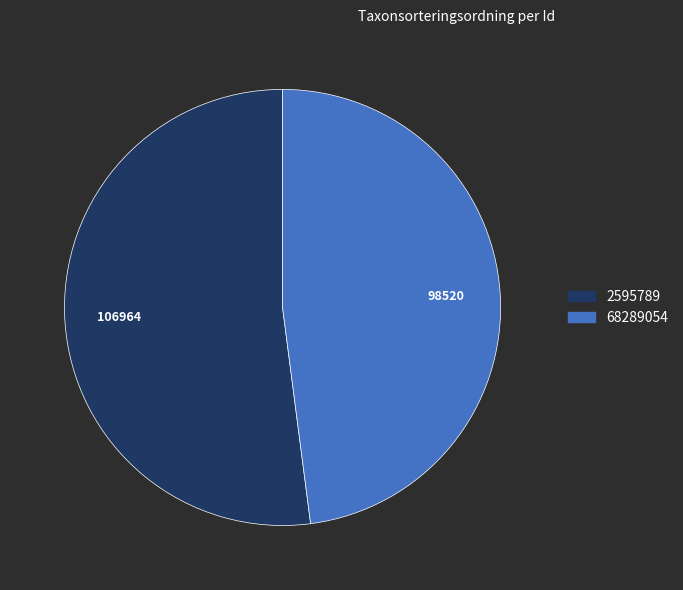

Which has a higher value, 68289054 or 2595789?

2595789